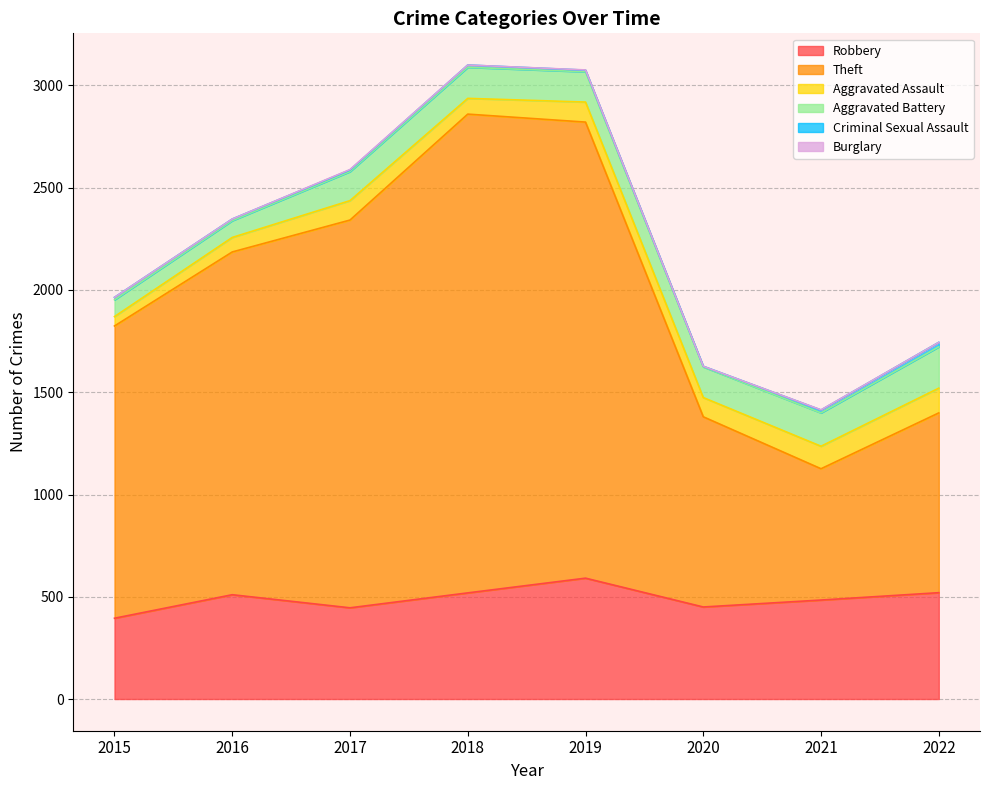

Which series changed the most between 2015 and 2021?

Theft